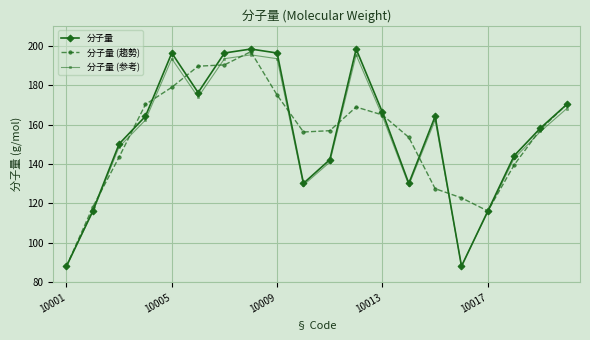

What is the maximum value shown in the chart?

198.3